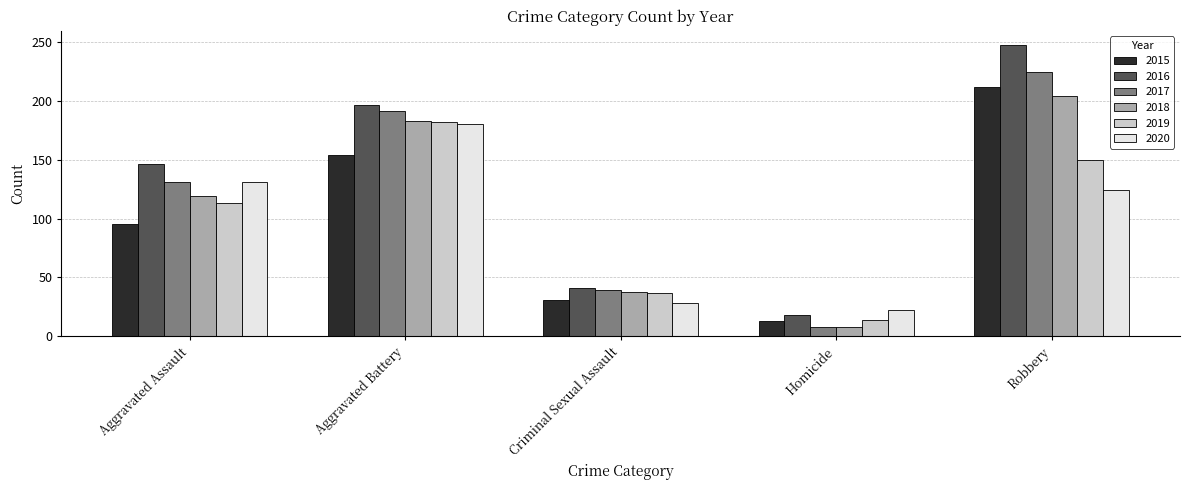

What is the minimum value for 2015?

13